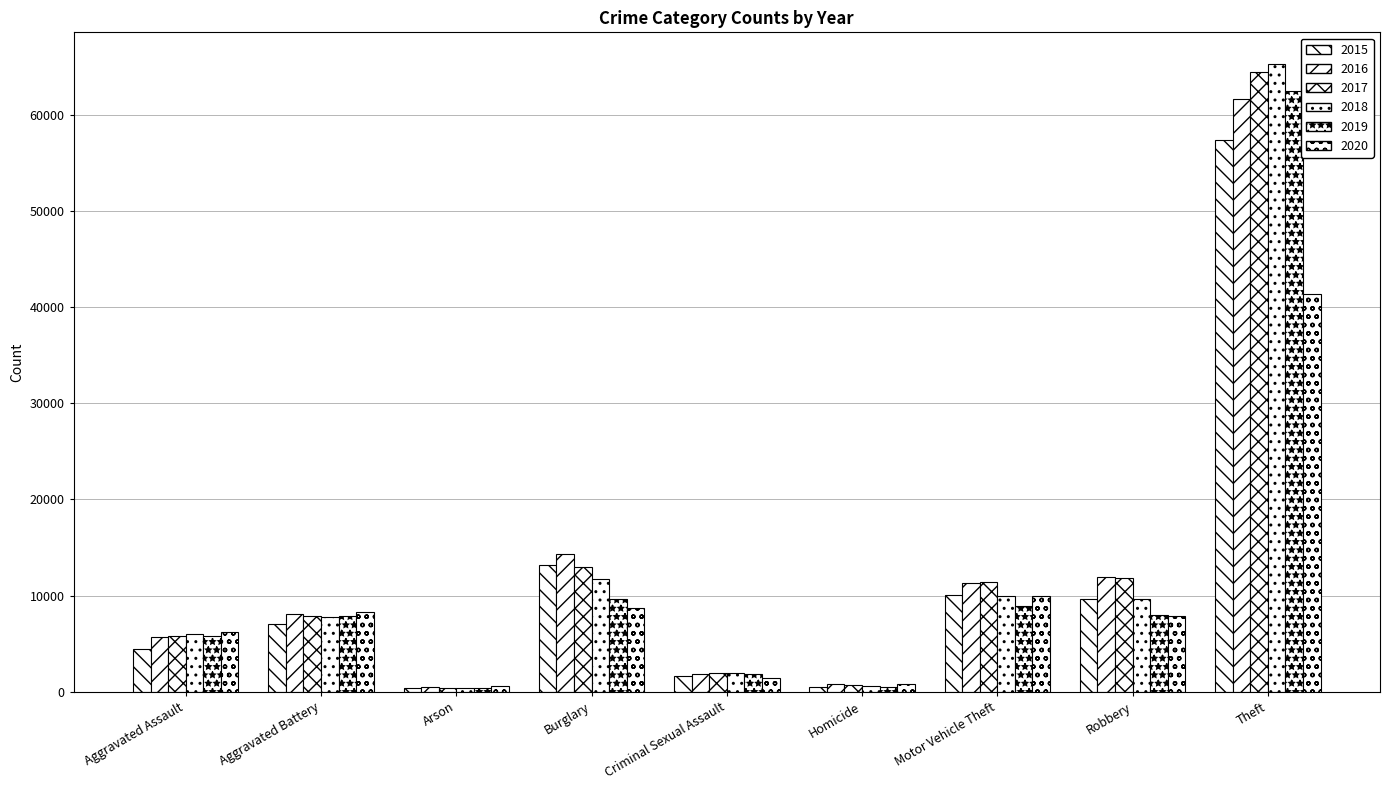

How many data points in 2018 are less than 7735?

4